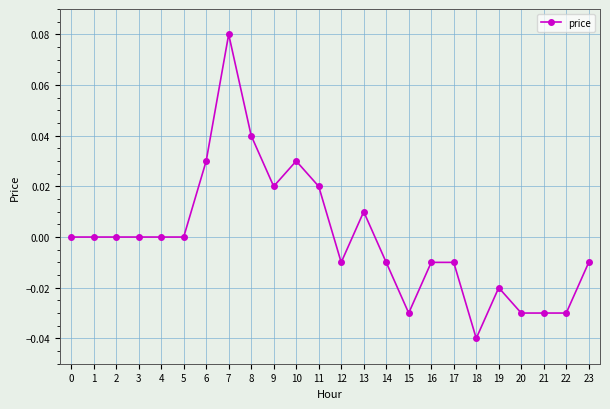

At which category does the chart reach its peak across all series?

7